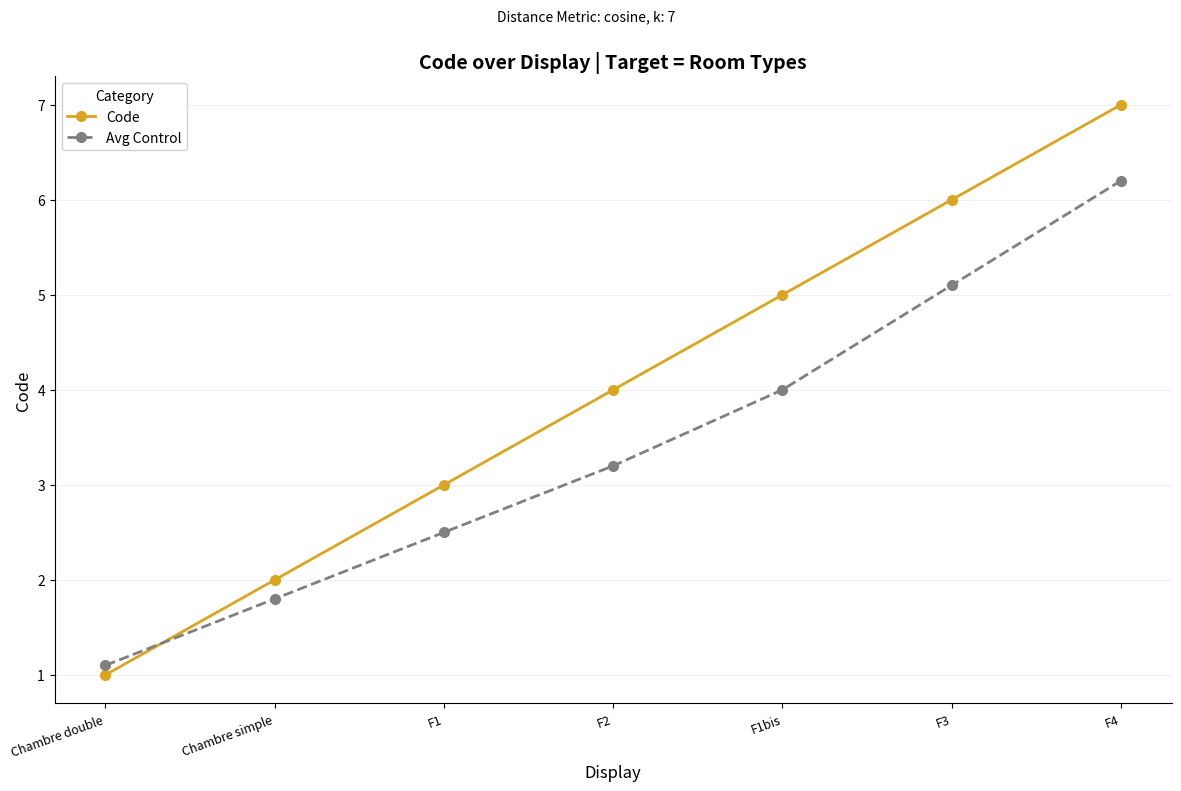

Reading right to left, what are all the values shown in this chart?

Code: 7.0	6.0	5.0	4.0	3.0	2.0	1.0
Avg Control: 6.2	5.1	4.0	3.2	2.5	1.8	1.1